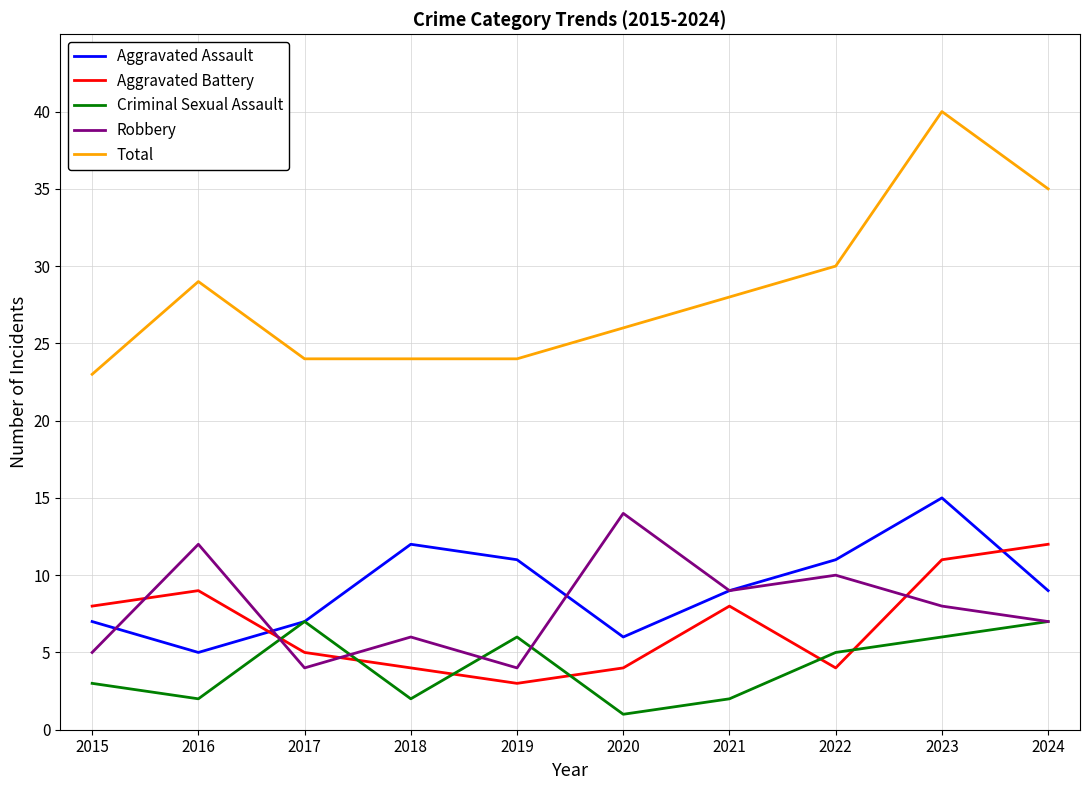

At which label does Aggravated Assault reach its minimum?

2016